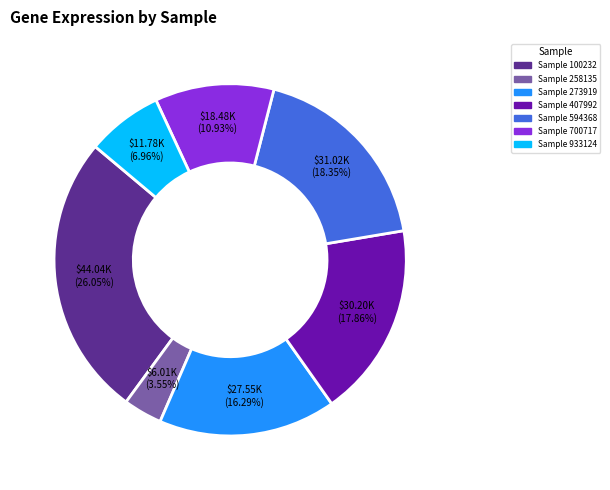

Does Sample 594368 account for over 50% of the chart?

No